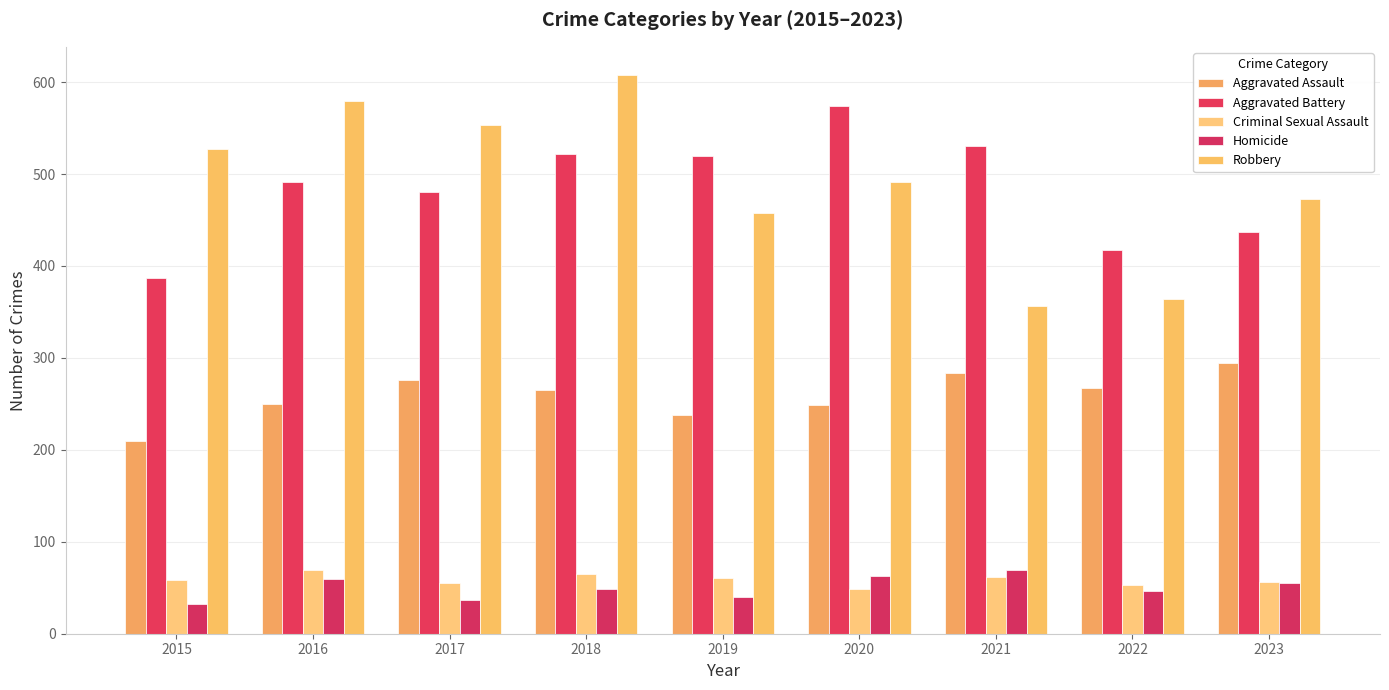

What is the approximate value of Criminal Sexual Assault at 2020, to the nearest 10?

50